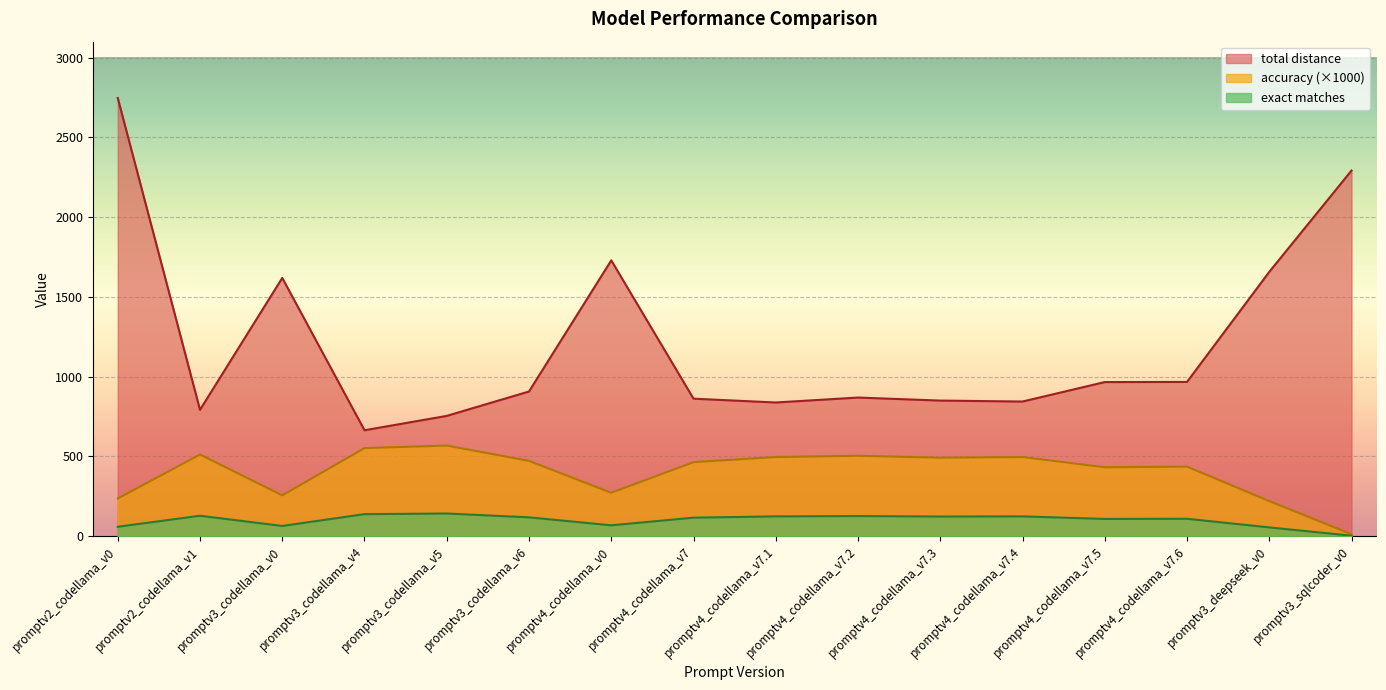

What is the maximum value shown in the chart?

2747